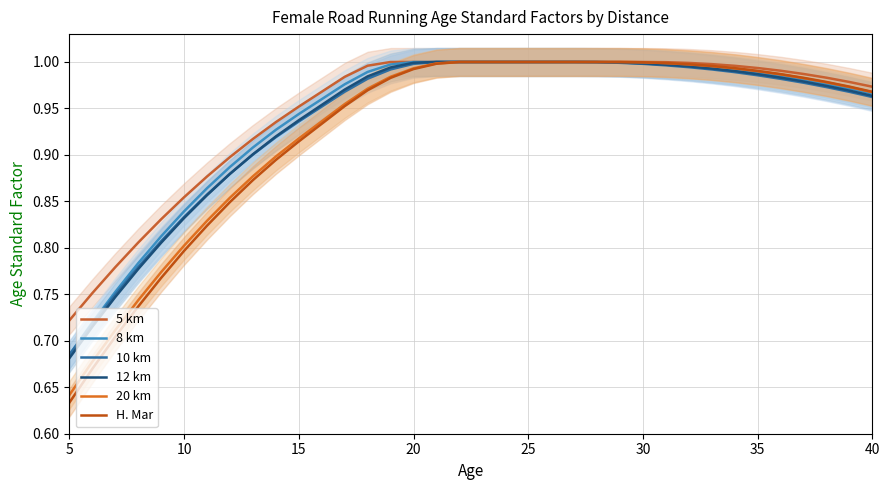

How many lines are shown in the chart?

6